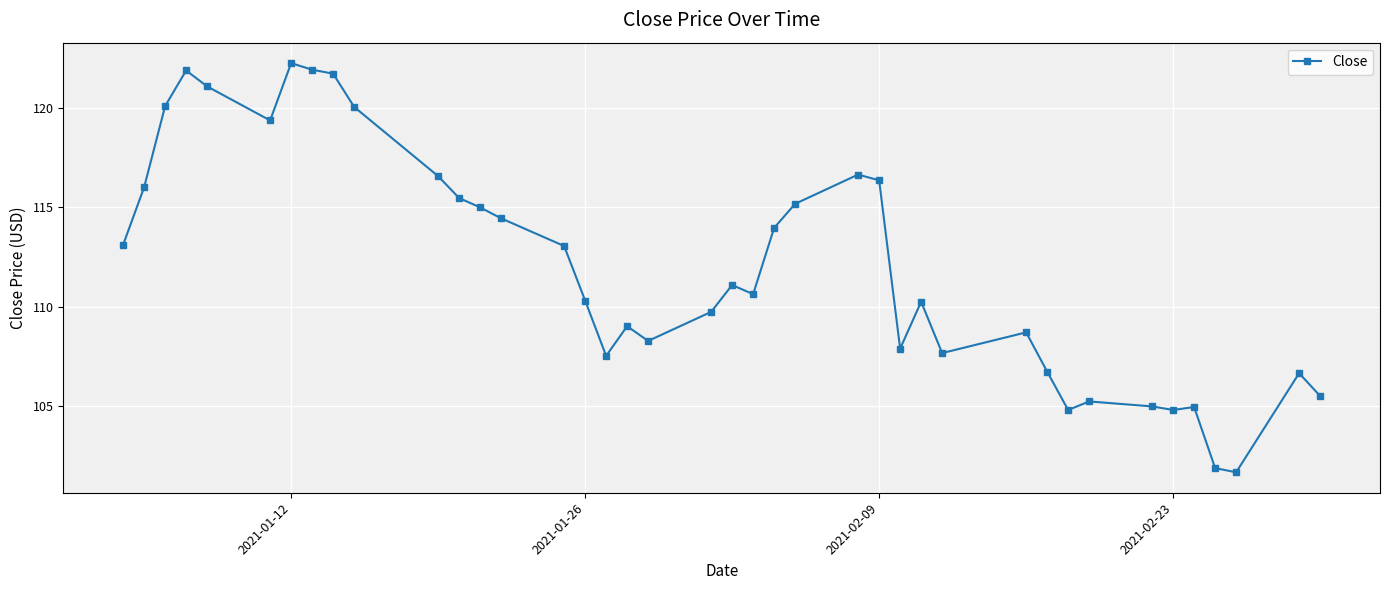

True or false: there are more than 0 points higher than both neighbors.

True